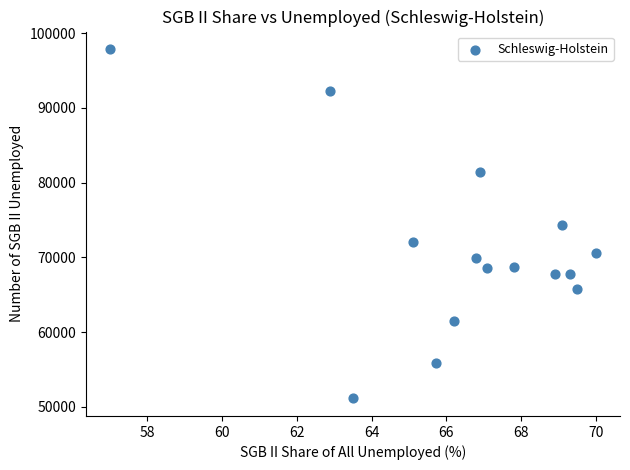

What is the range of Y values (max minus min)?

46747